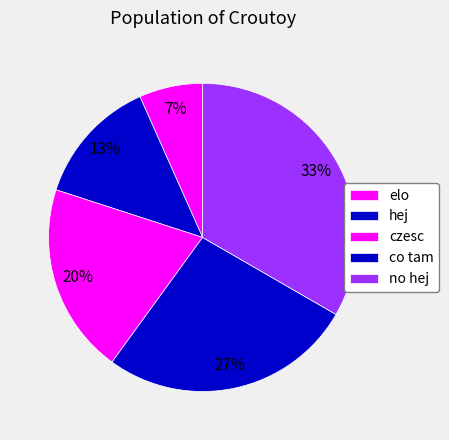

What percentage is the czesc slice, to the nearest percent?

20%